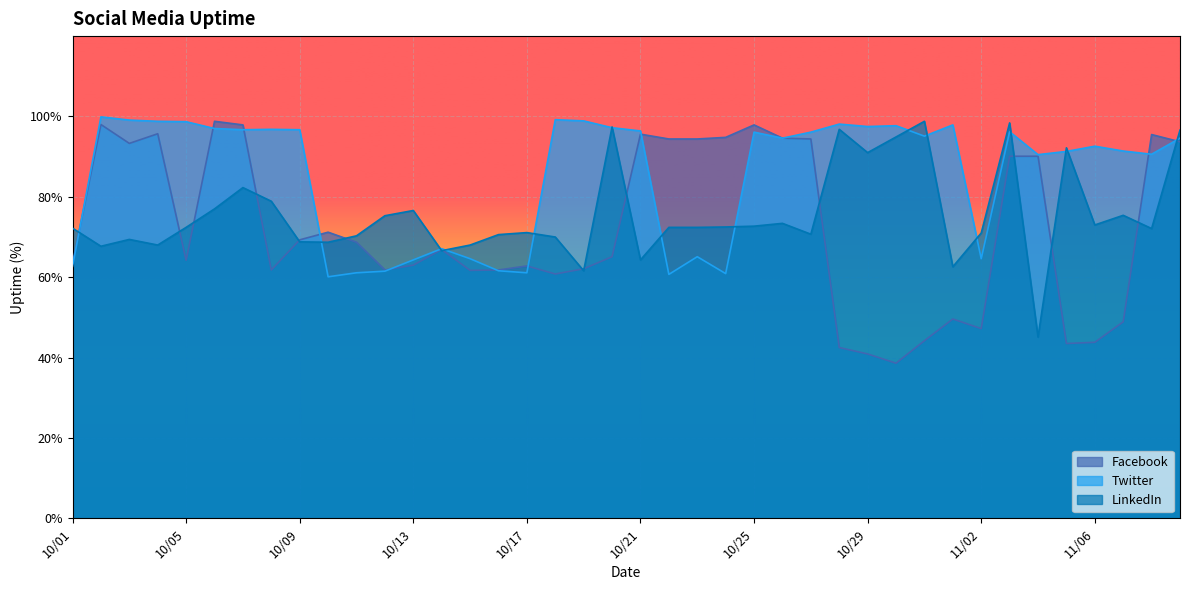

Rank the series by their maximum value, from lowest to highest.

Facebook, LinkedIn, Twitter